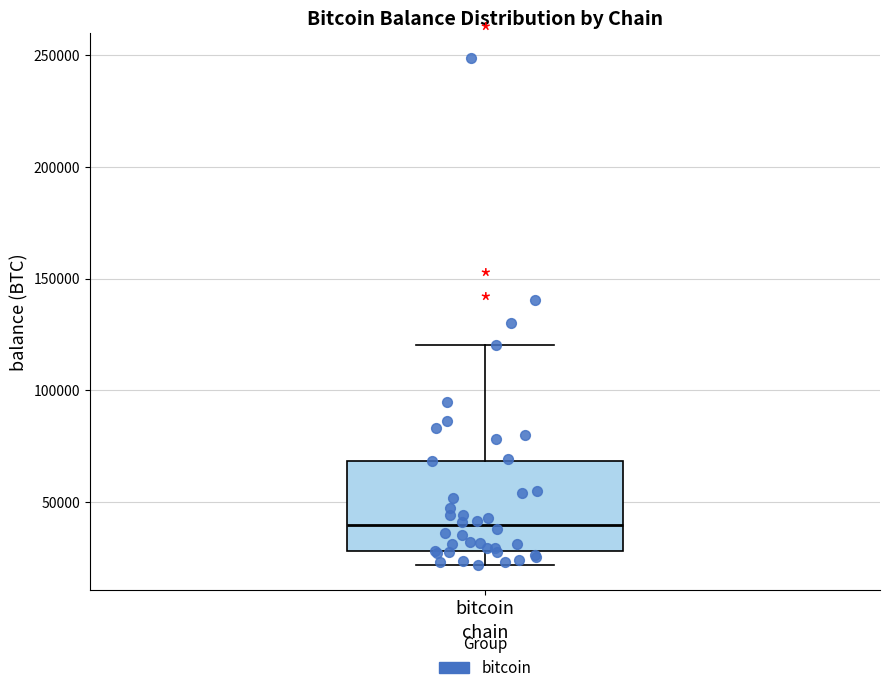

Where does the median line of the box for bitcoin sit on the y-axis? The values are not printed on the chart, so give them approximately, as read against the axis.

40000